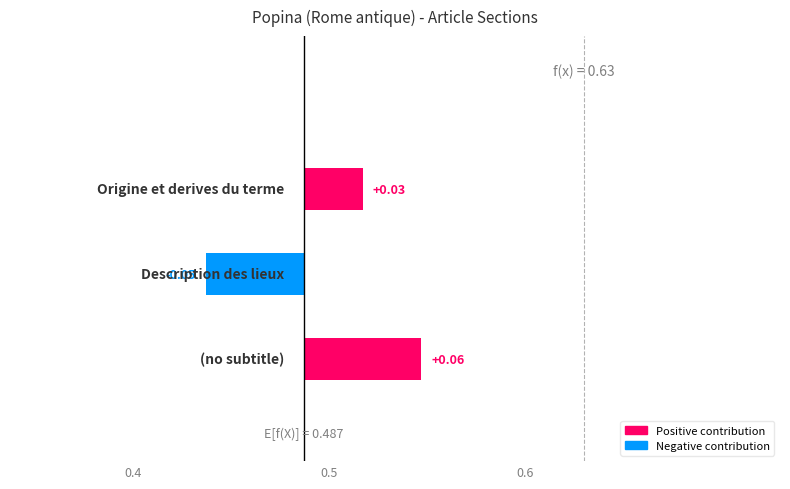

How many values are between 0 and 2?

3